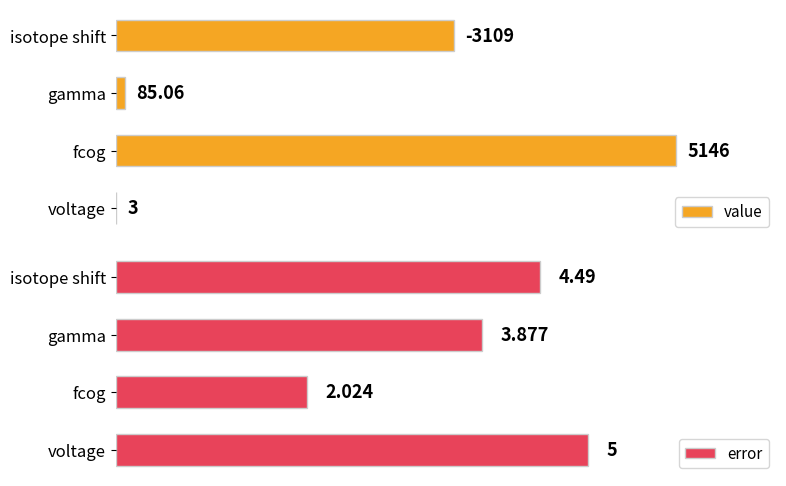

What is the value of the error bar at the 2nd from the left?

2.0